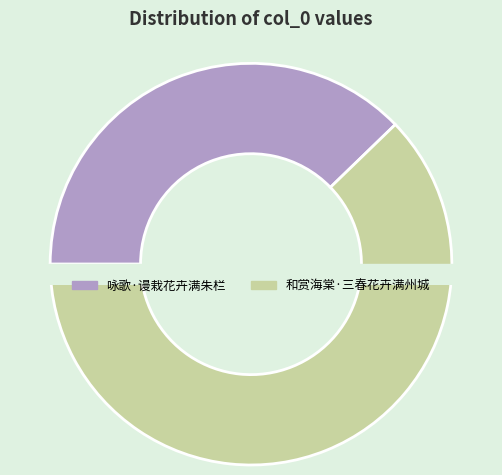

Which slice is the largest?

和赏海棠·三春花卉满州城